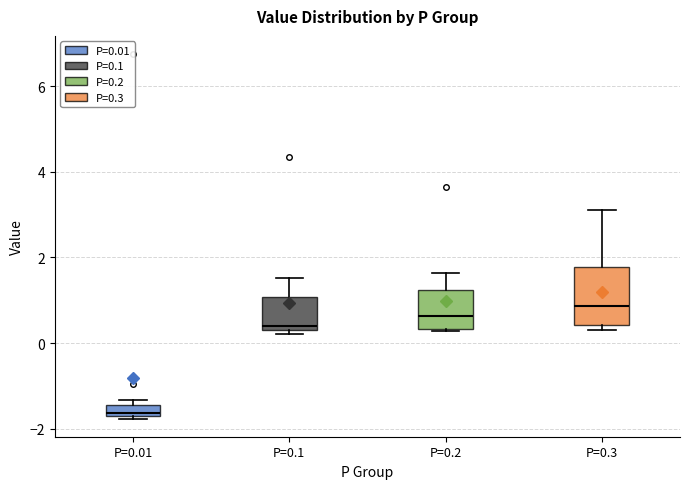

Which box's median line is the highest?

P=0.3